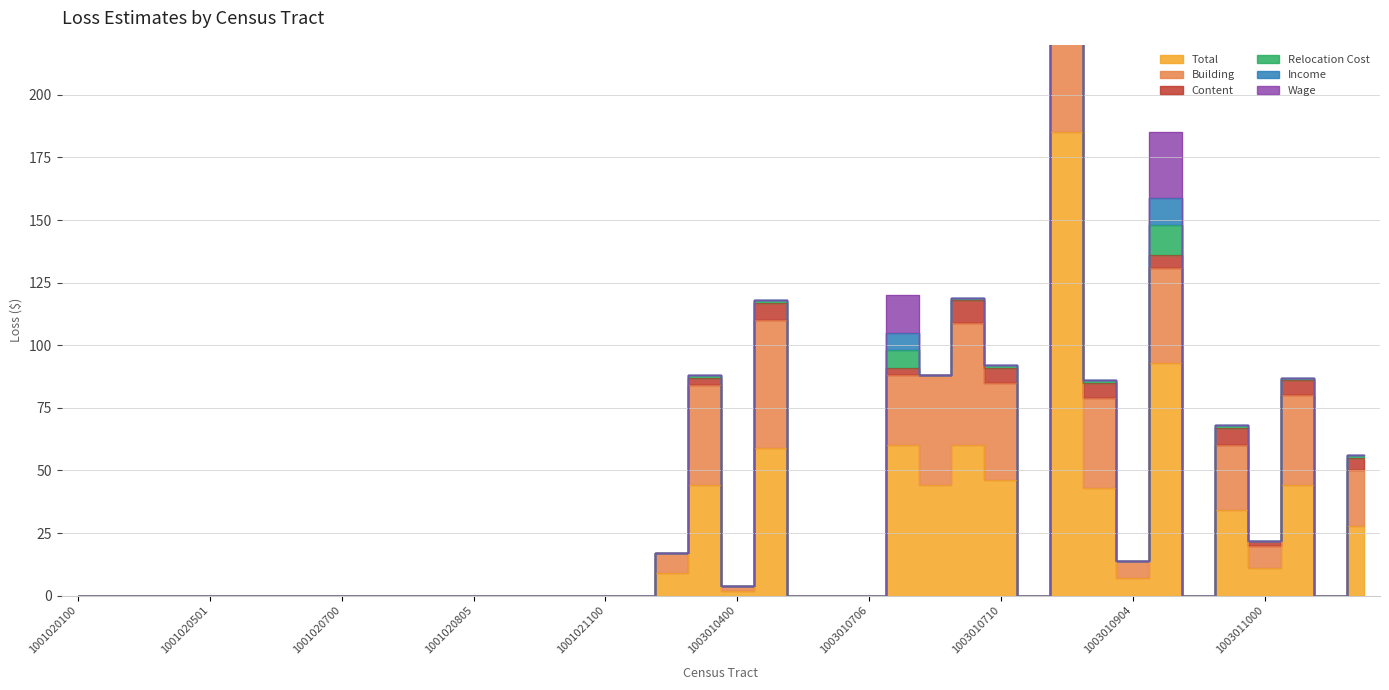

Reading right to left, transcribe all the data shown in this chart.

Total: 28	0	44	11	34	0	93	7	43	185	0	46	60	44	60	0	0	0	59	2	44	9	0	0	0	0	0	0	0	0	0	0	0	0	0	0	0	0	0	0
Building: 22	0	36	9	26	0	38	7	36	82	0	39	49	44	28	0	0	0	51	2	40	8	0	0	0	0	0	0	0	0	0	0	0	0	0	0	0	0	0	0
Content: 5	0	6	2	7	0	5	0	6	18	0	6	9	0	3	0	0	0	7	0	3	0	0	0	0	0	0	0	0	0	0	0	0	0	0	0	0	0	0	0
Relocation Cost: 1	0	1	0	1	0	12	0	1	22	0	1	1	0	7	0	0	0	1	0	1	0	0	0	0	0	0	0	0	0	0	0	0	0	0	0	0	0	0	0
Income: 0	0	0	0	0	0	11	0	0	19	0	0	0	0	7	0	0	0	0	0	0	0	0	0	0	0	0	0	0	0	0	0	0	0	0	0	0	0	0	0
Wage: 0	0	0	0	0	0	26	0	0	44	0	0	0	0	15	0	0	0	0	0	0	0	0	0	0	0	0	0	0	0	0	0	0	0	0	0	0	0	0	0